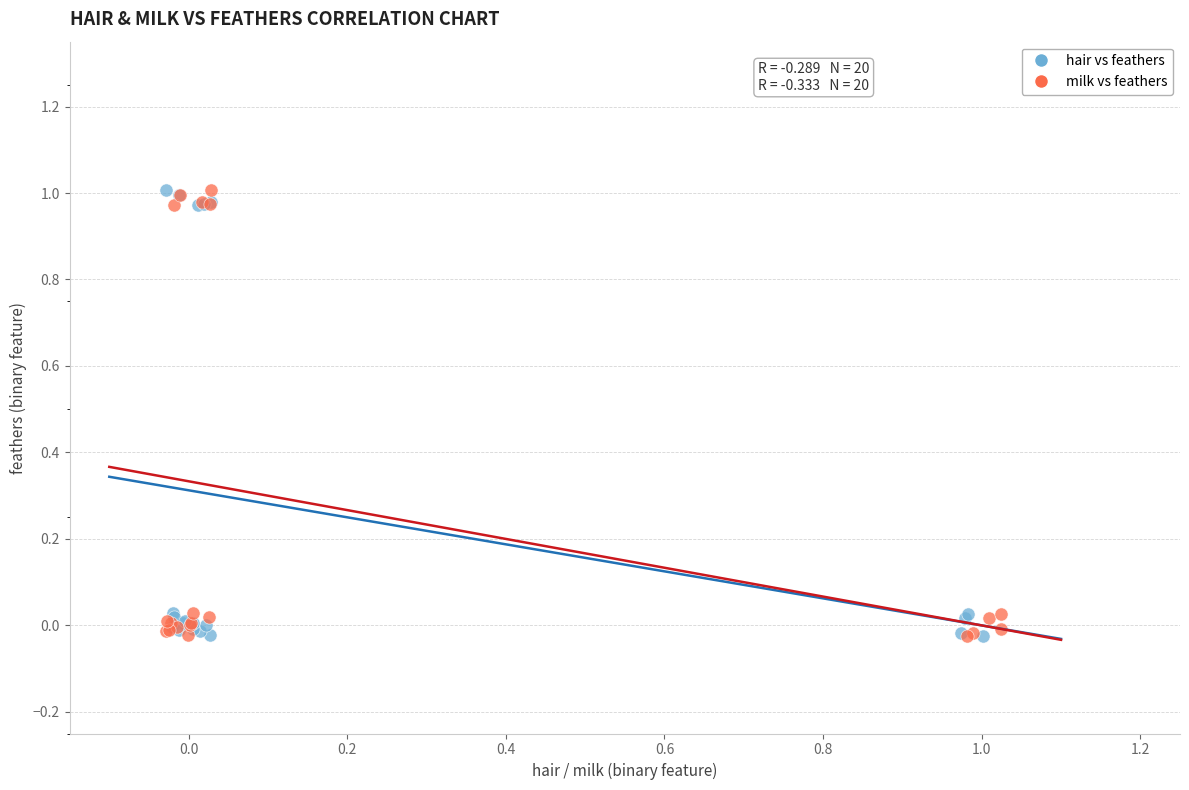

What are all the series names shown in the legend?

hair vs feathers, milk vs feathers